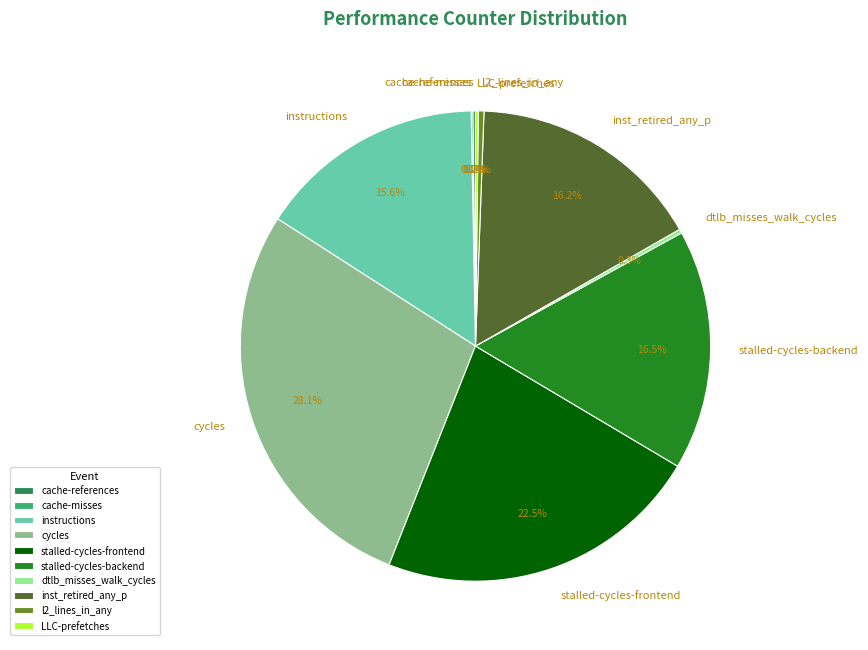

Do l2_lines_in_any and stalled-cycles-backend together represent more than half of the pie?

No